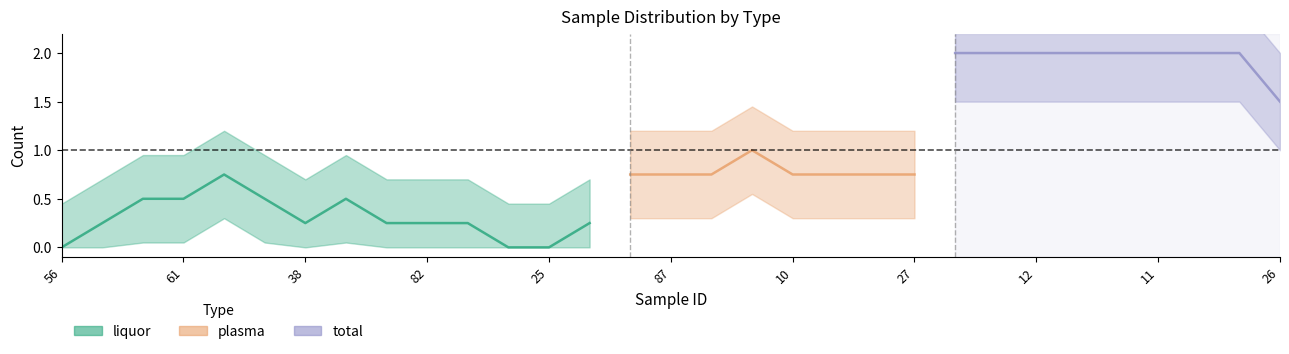

True or false: liquor and total intersect in this chart.

False